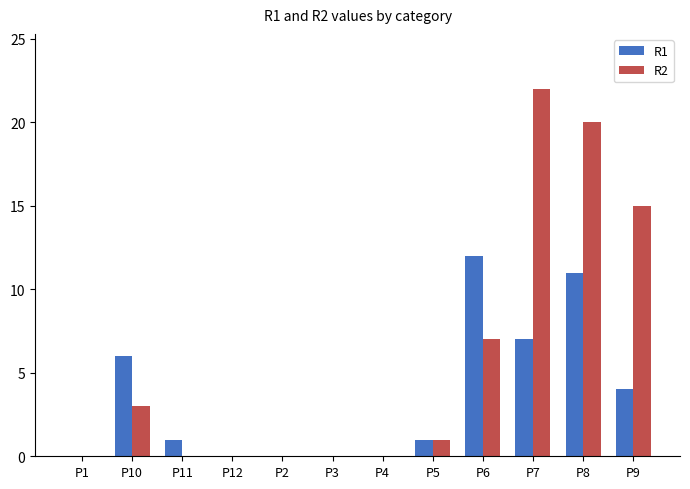

What is the maximum value shown in the chart?

22